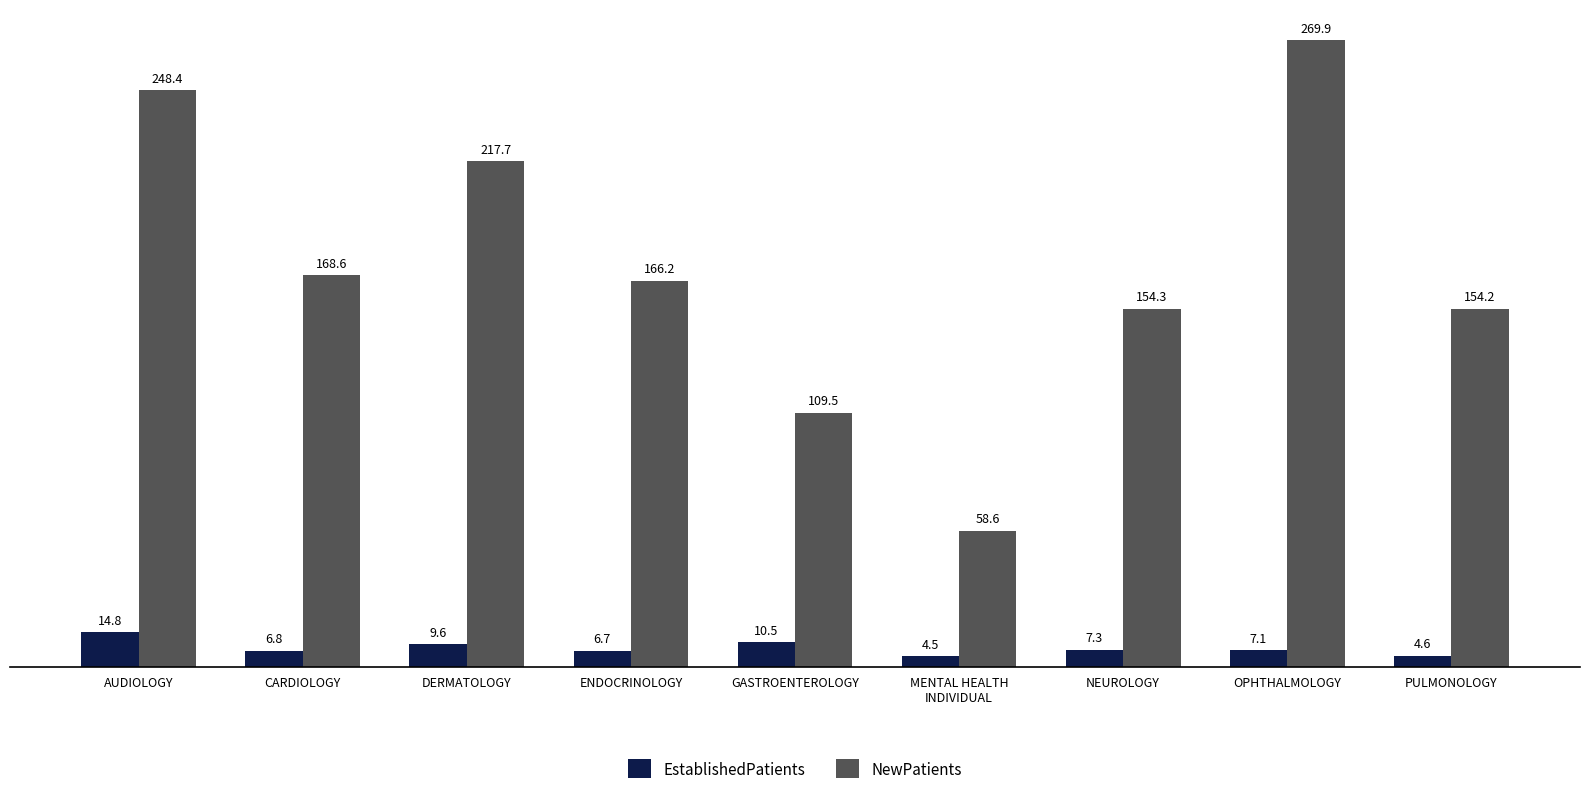

Is the value of EstablishedPatients at ENDOCRINOLOGY greater than the value of NewPatients at PULMONOLOGY?

No